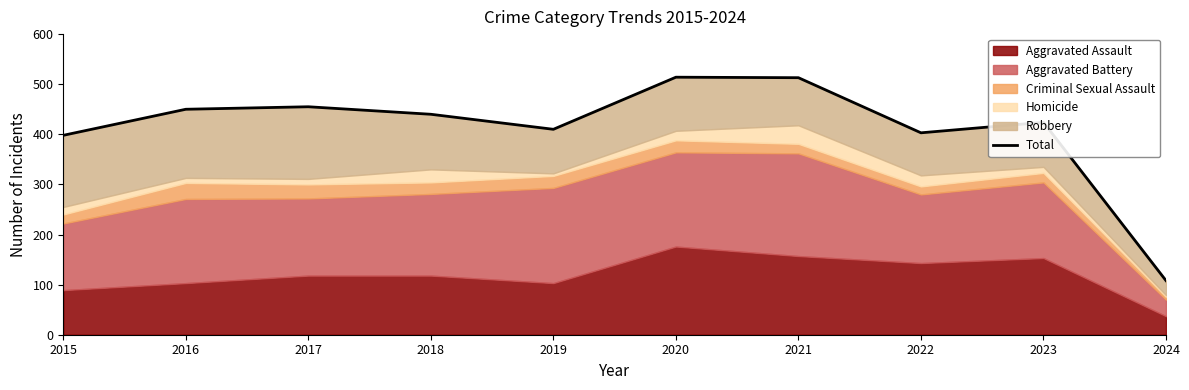

Between 2021 and 2020, which is larger?

2020